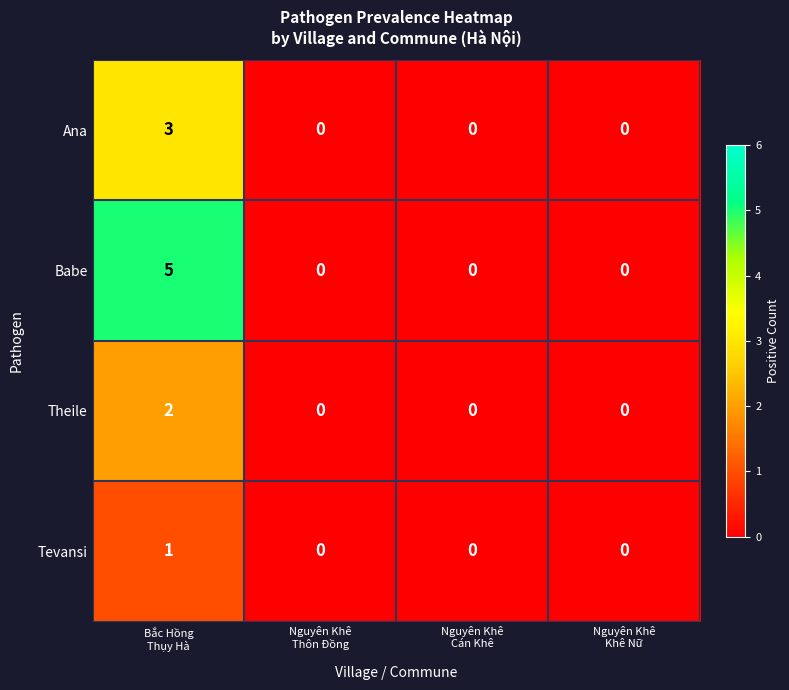

Rank the series by their maximum value, from highest to lowest.

Babe, Ana, Theile, Tevansi